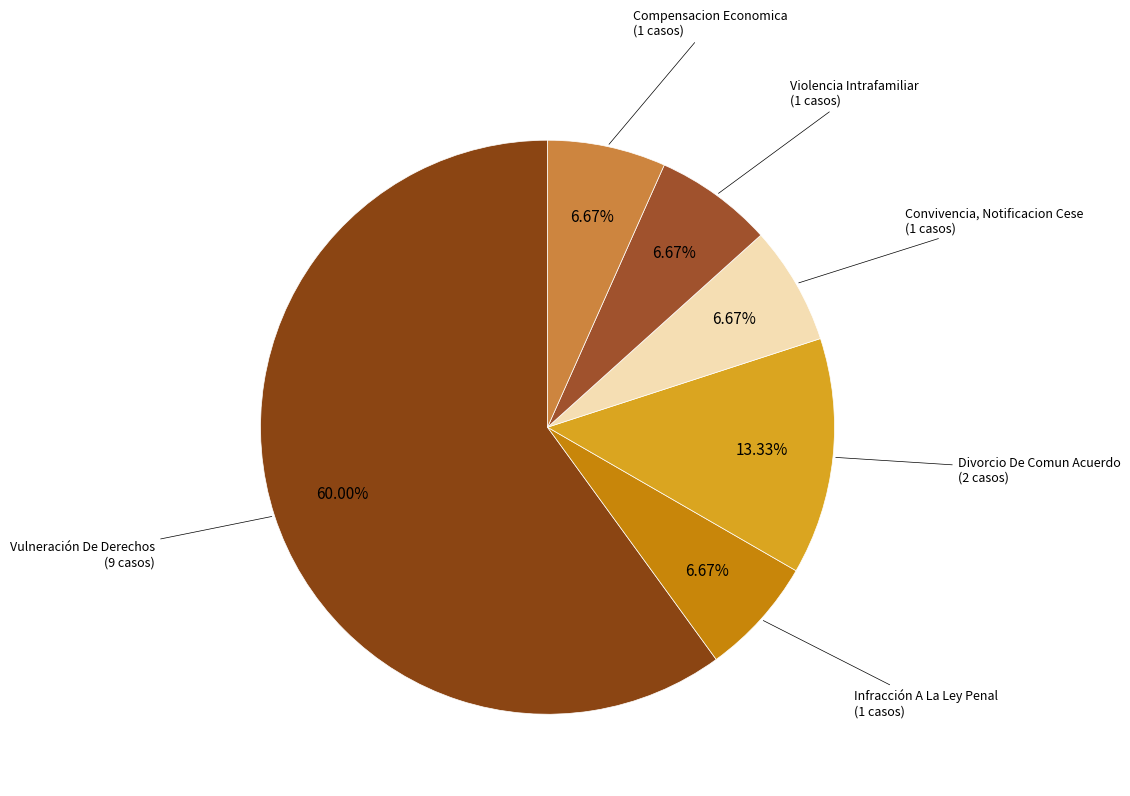

Which slice represents more than half of the pie?

Vulneración De Derechos